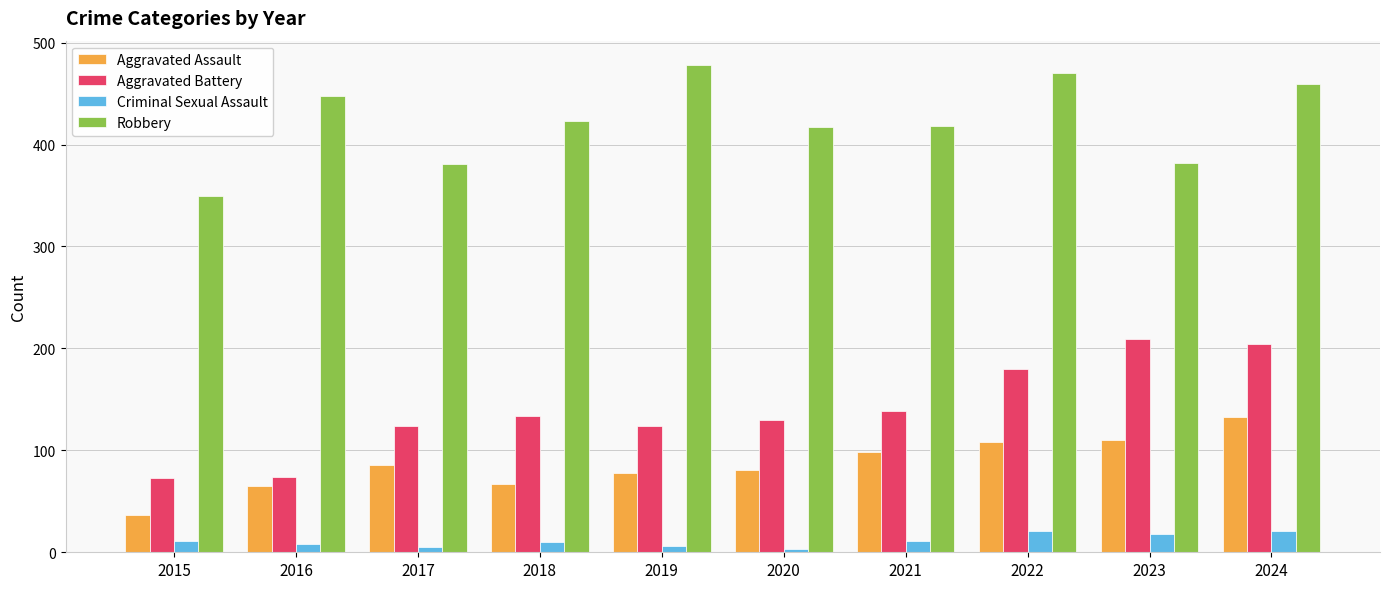

What is the maximum value shown in the chart?

478